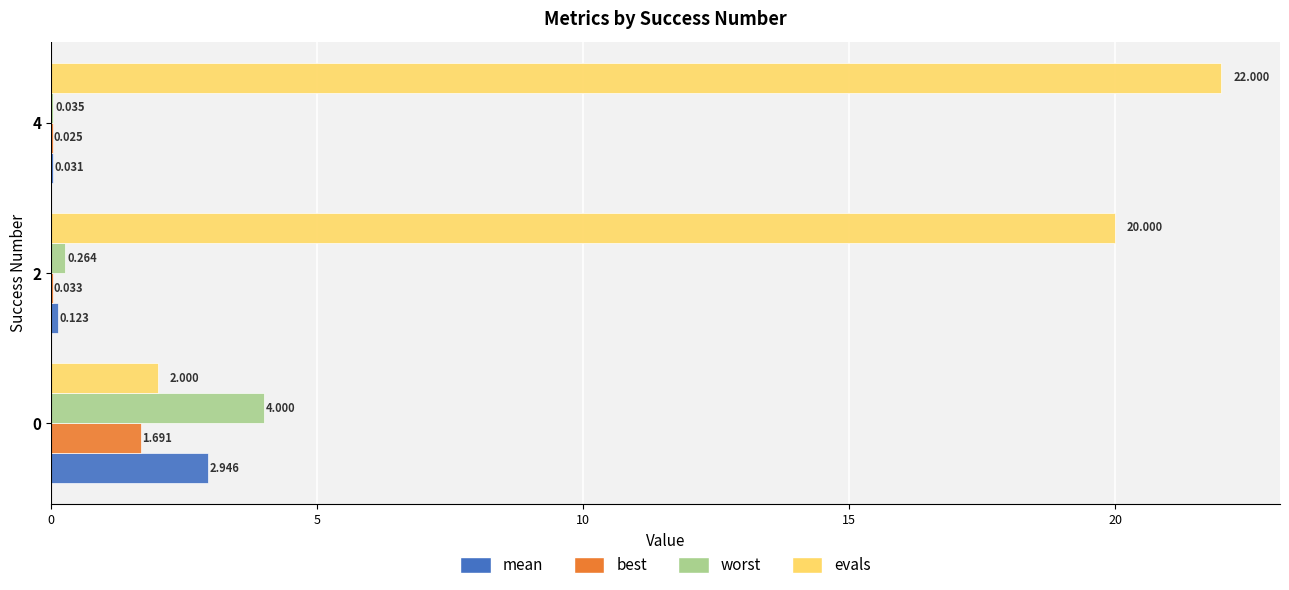

Which series changed the most between 0 and 4?

evals